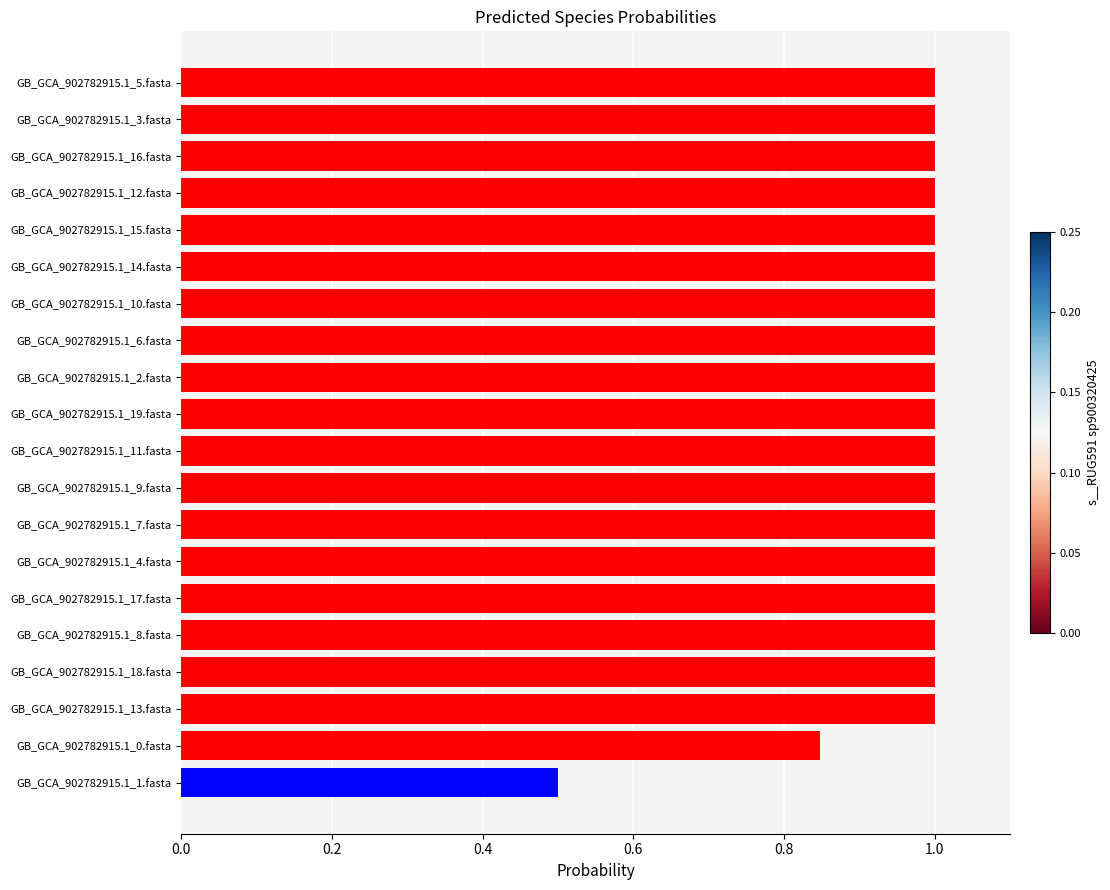

What is the greatest value displayed?

1.0